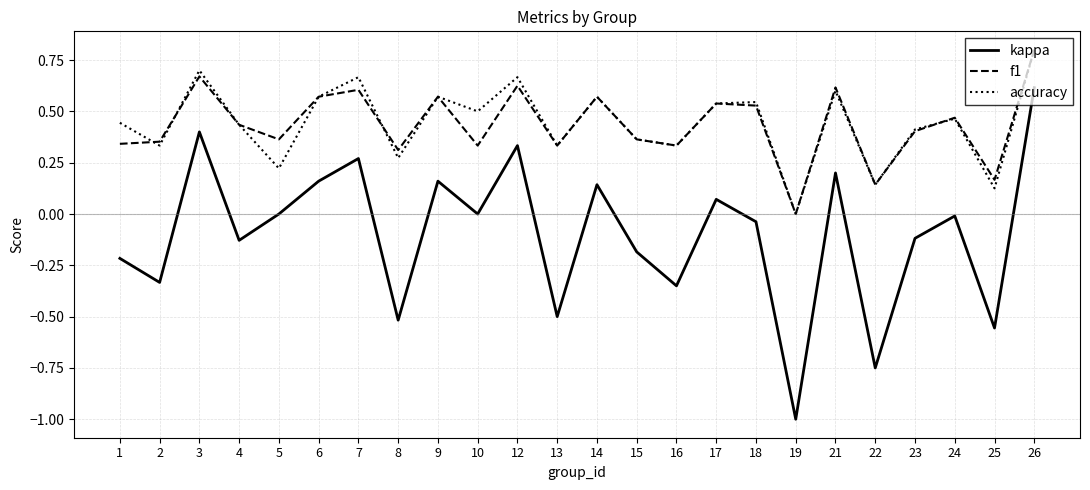

Is the value of kappa at 9 greater than the value of accuracy at 8?

No